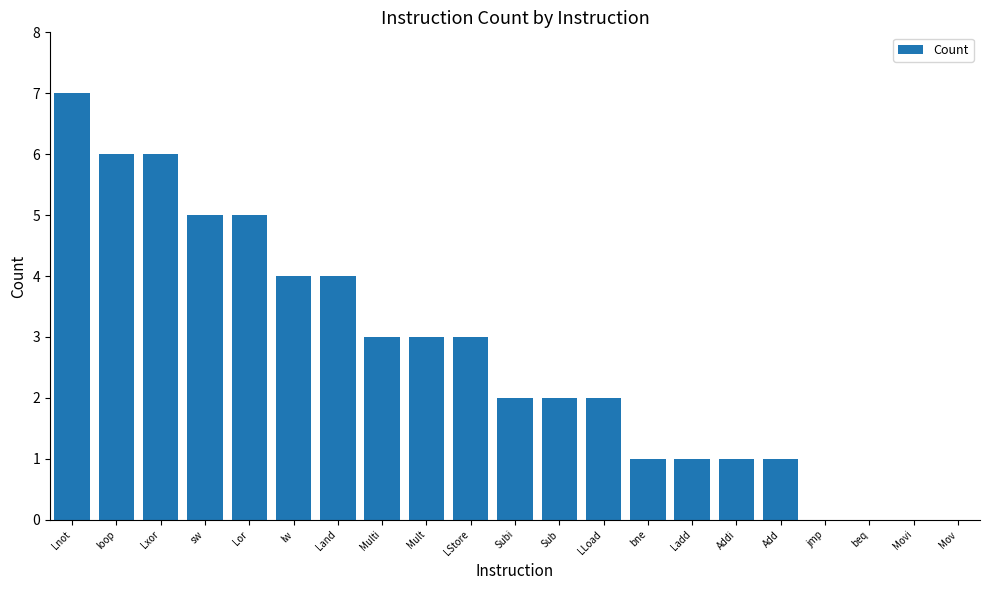

What is the sum of all values?

56